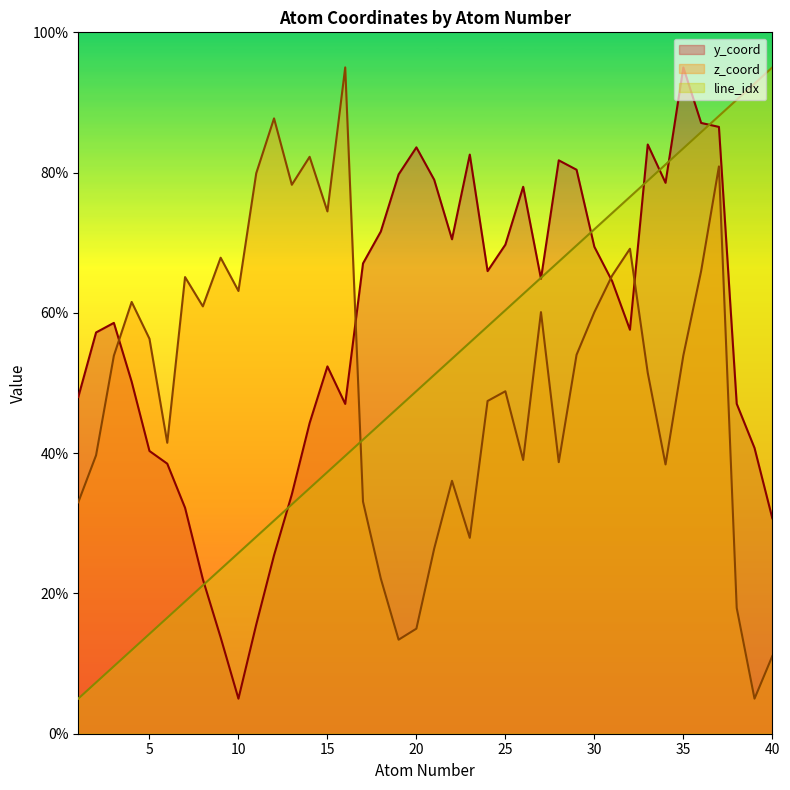

Reading left to right, transcribe all the data shown in this chart.

atom_number: 1=5.0	2=7.3	3=9.6	4=11.9	5=14.2	6=16.5	7=18.8	8=21.2	9=23.5	10=25.8	11=28.1	12=30.4	13=32.7	14=35.0	15=37.3	16=39.6	17=41.9	18=44.2	19=46.5	20=48.8	21=51.2	22=53.5	23=55.8	24=58.1	25=60.4	26=62.7	27=65.0	28=67.3	29=69.6	30=71.9	31=74.2	32=76.5	33=78.8	34=81.2	35=83.5	36=85.8	37=88.1	38=90.4	39=92.7	40=95.0
y_coord: 1=48.0	2=57.2	3=58.6	4=50.2	5=40.3	6=38.5	7=32.2	8=22.0	9=13.7	10=5.0	11=15.6	12=25.4	13=34.1	14=44.3	15=52.4	16=47.0	17=67.1	18=71.6	19=79.7	20=83.6	21=79.0	22=70.5	23=82.6	24=66.0	25=69.7	26=78.0	27=64.9	28=81.8	29=80.4	30=69.4	31=64.5	32=57.6	33=84.0	34=78.5	35=95.0	36=87.1	37=86.5	38=47.0	39=40.7	40=30.7
z_coord: 1=33.0	2=39.7	3=53.9	4=61.6	5=56.3	6=41.5	7=65.1	8=60.9	9=67.9	10=63.1	11=79.9	12=87.7	13=78.3	14=82.3	15=74.5	16=95.0	17=33.1	18=22.1	19=13.4	20=15.0	21=26.4	22=36.1	23=27.9	24=47.4	25=48.8	26=39.0	27=60.1	28=38.7	29=54.0	30=60.1	31=65.3	32=69.1	33=51.5	34=38.4	35=53.9	36=66.0	37=80.9	38=17.9	39=5.0	40=11.1